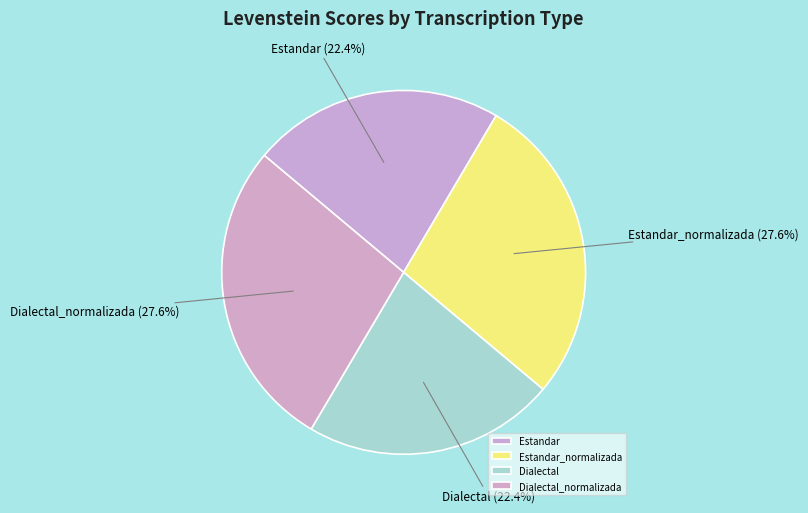

To the nearest percent, what is the average slice percentage?

25%